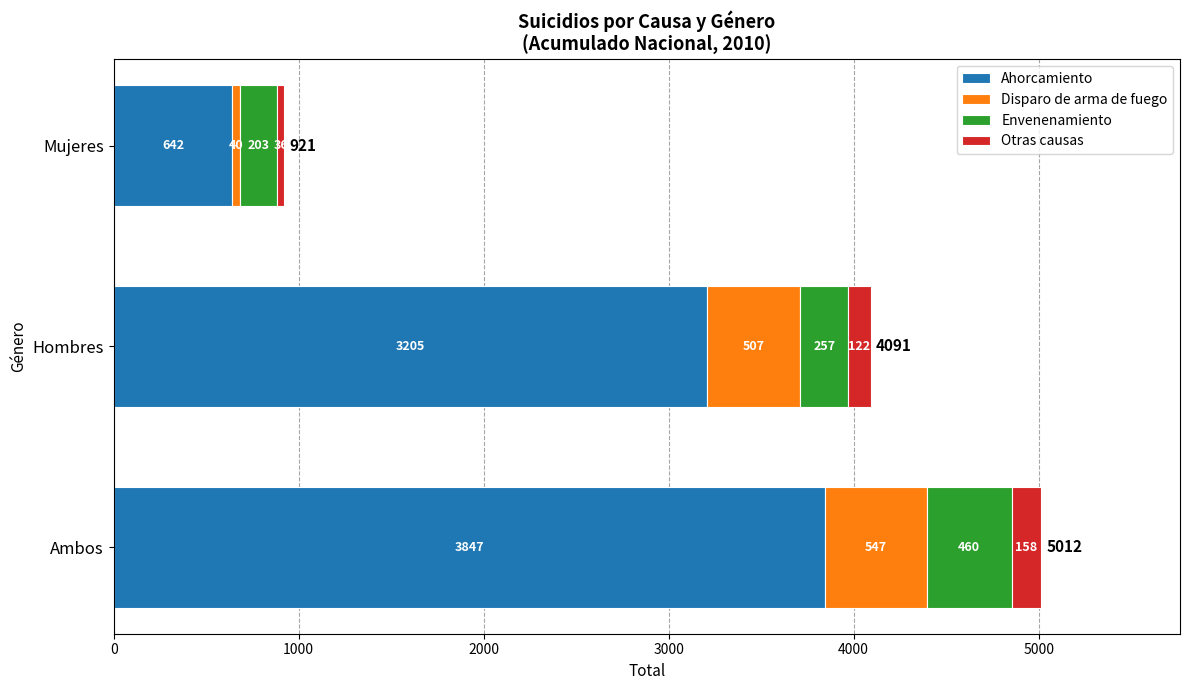

What is the total value across all series at Hombres?

4091